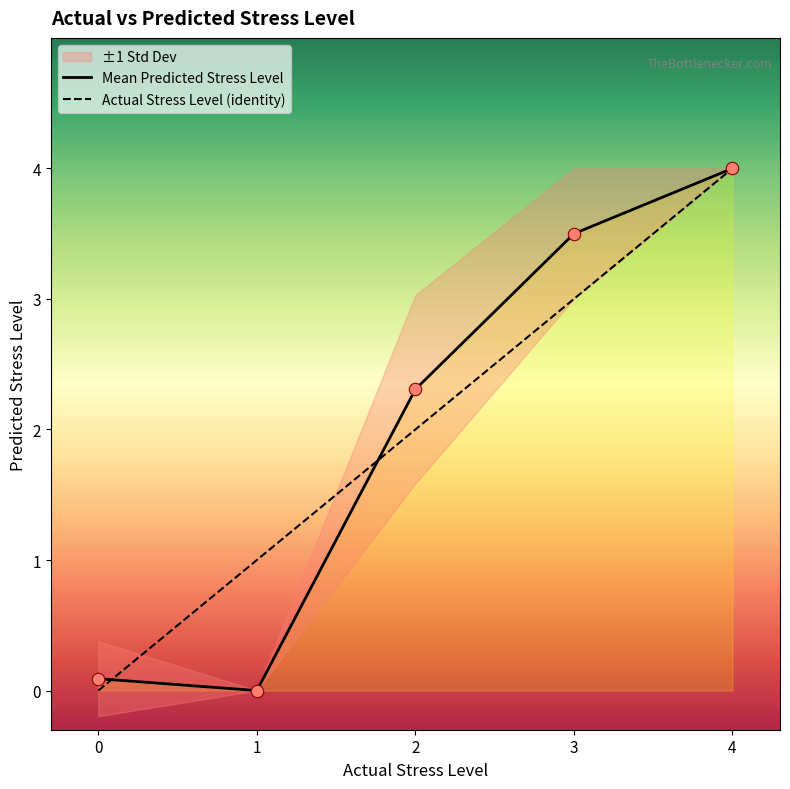

Which series has the largest total across all categories?

Actual Stress Level